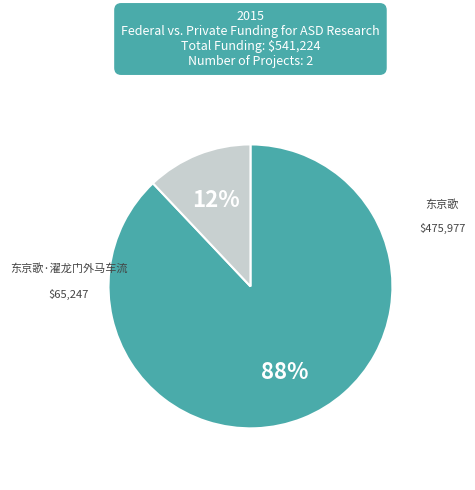

Is there any slice that represents more than half of the pie?

Yes